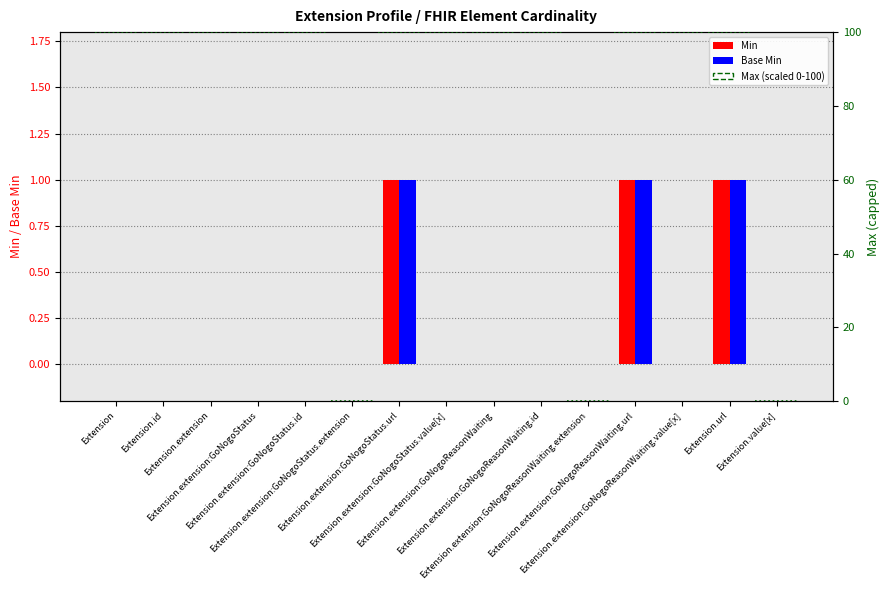

What is the difference between the second highest and second lowest values in the Max (scaled) series?

100